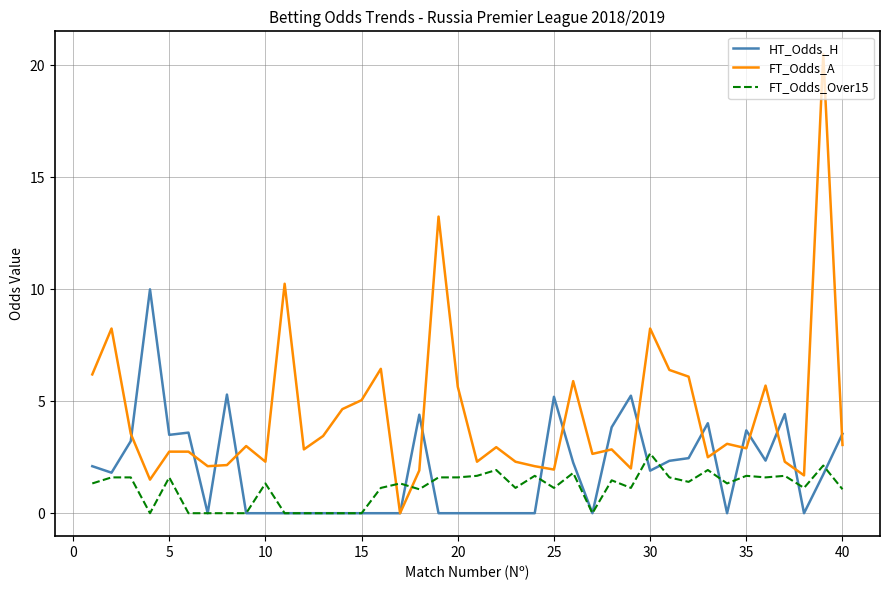

Which series has the largest range (max minus min)?

FT_Odds_A